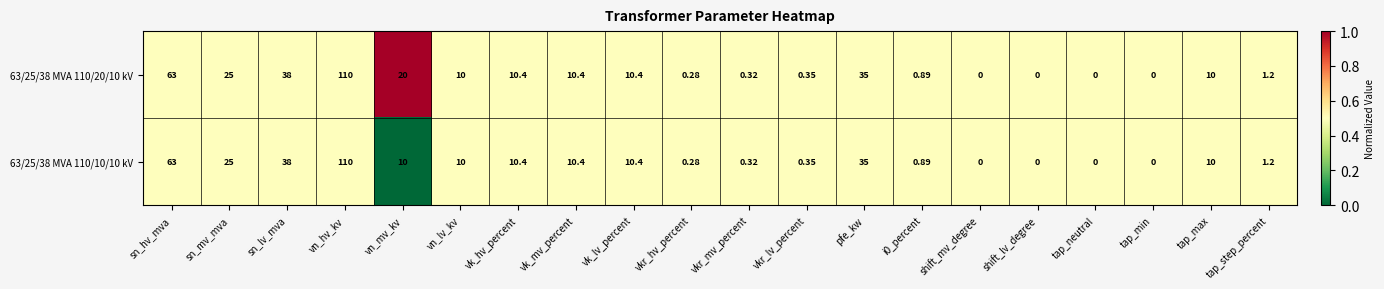

Which label corresponds to the largest value in the chart?

vn_hv_kv